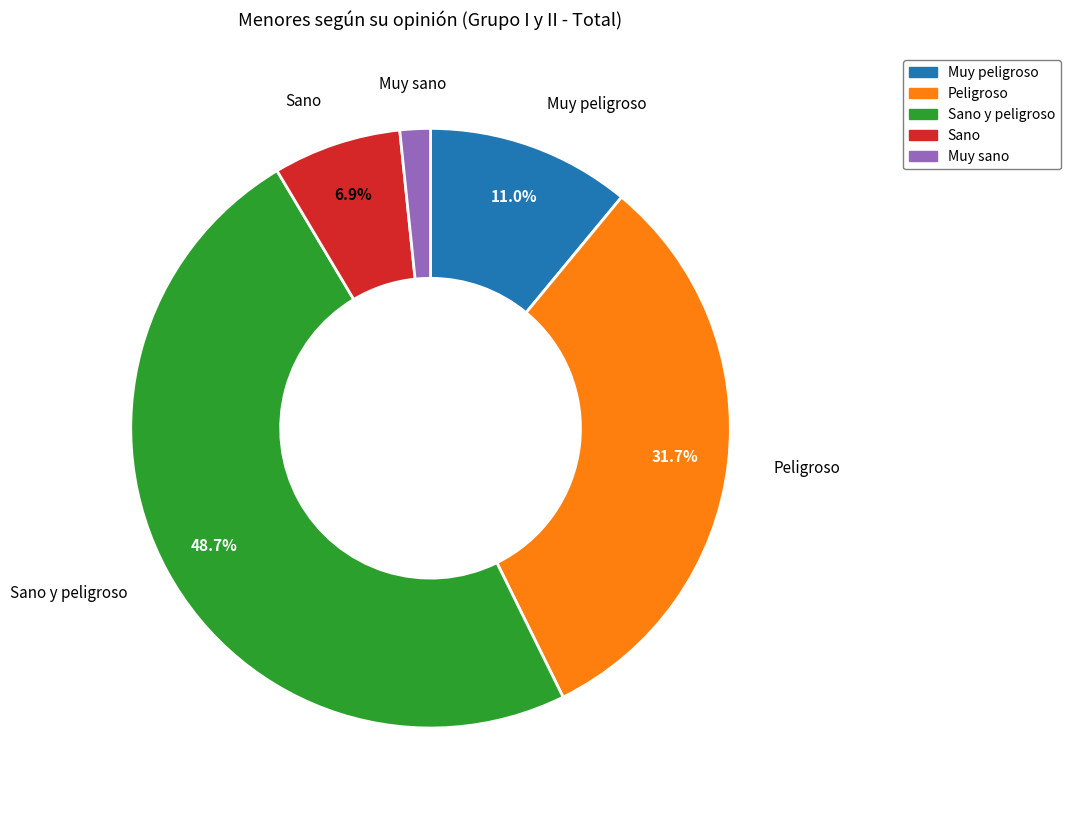

What is the largest slice in the pie chart?

Sano y peligroso